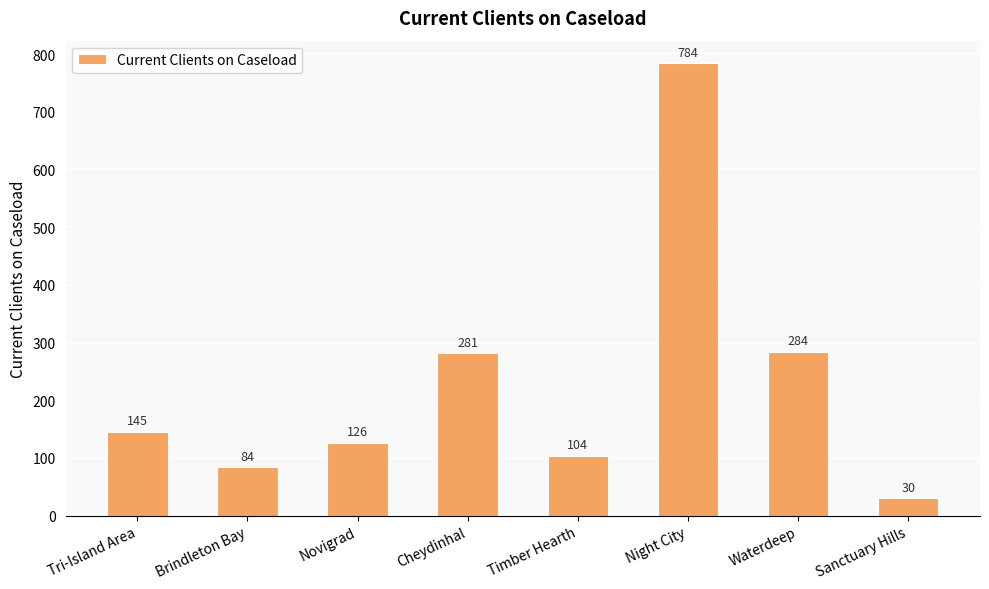

What is the label of the 1st bar from the left?

Tri-Island Area